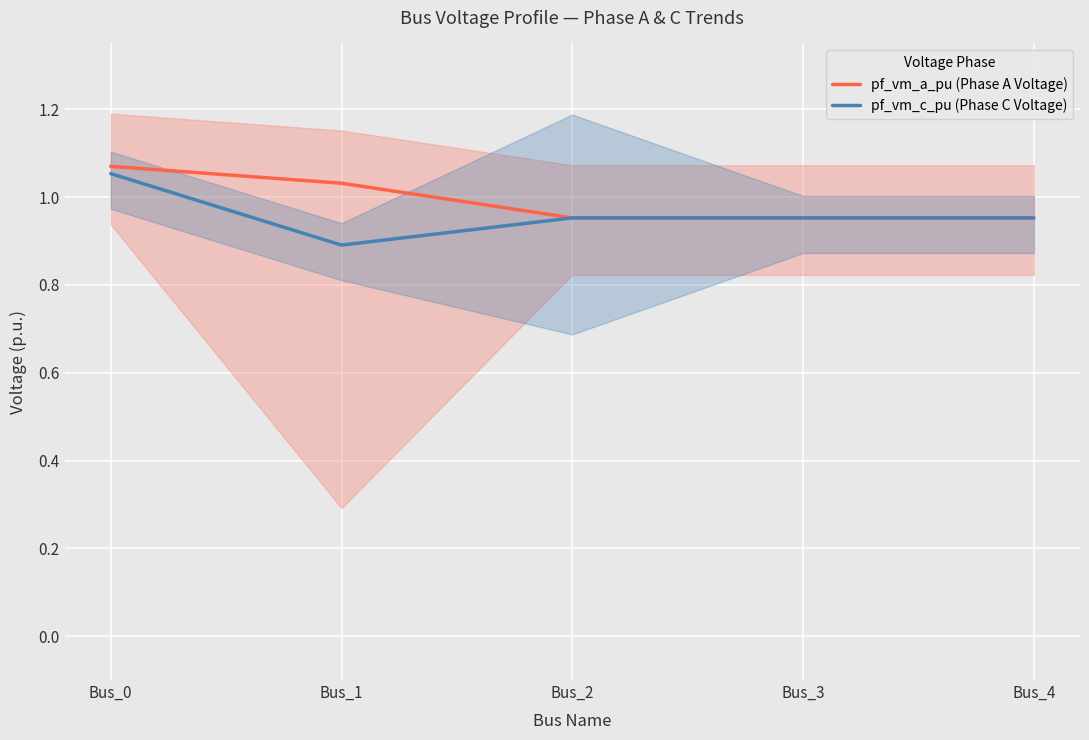

At which label does pf_vm_c_pu (Phase C Voltage) reach its peak?

Bus_0